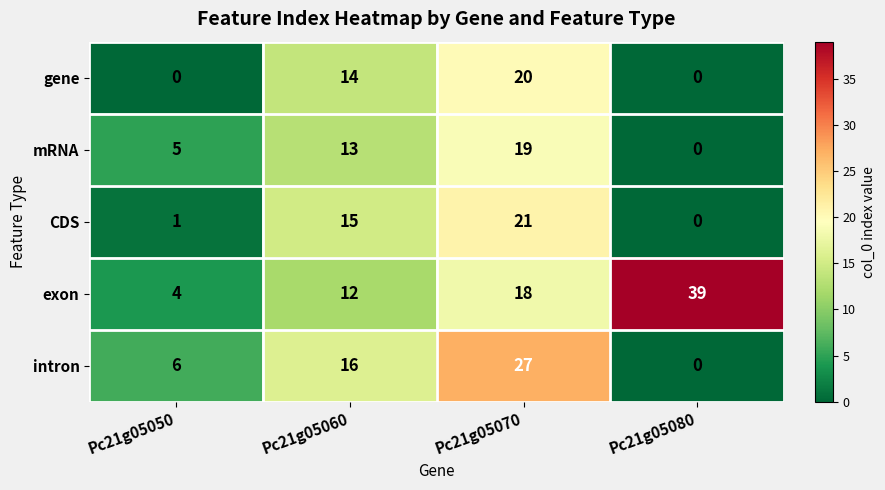

What is the difference between the maximum and second lowest values in the gene series?

20